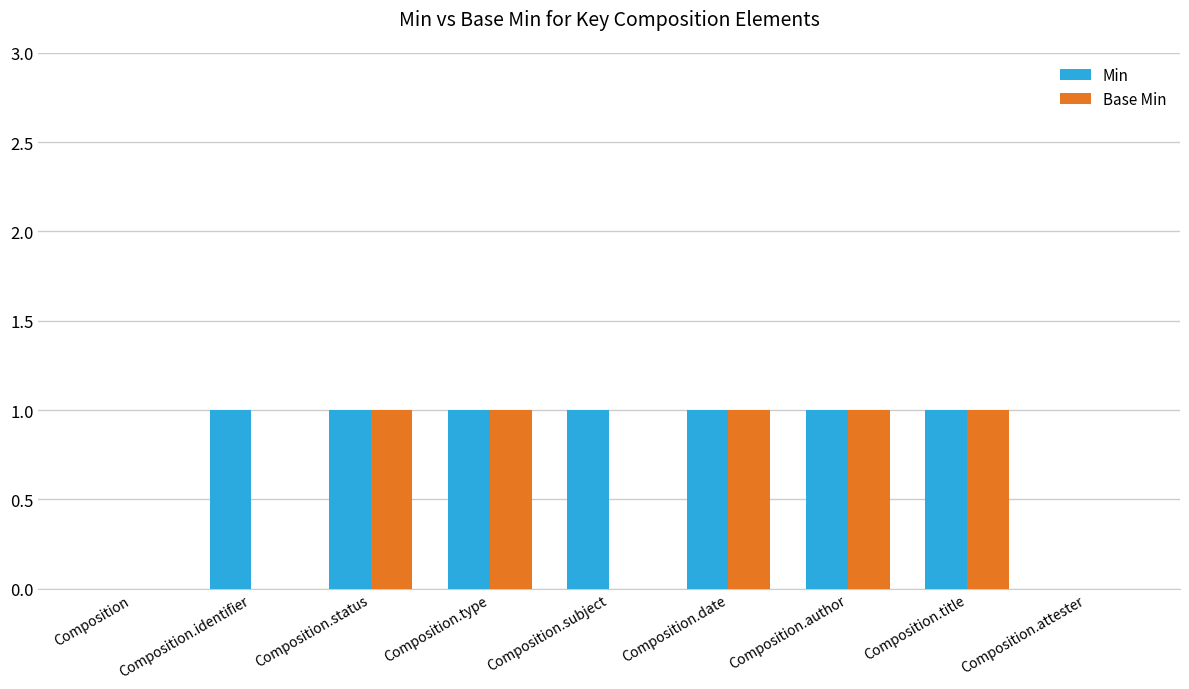

What is the sum of all Base Min values?

5